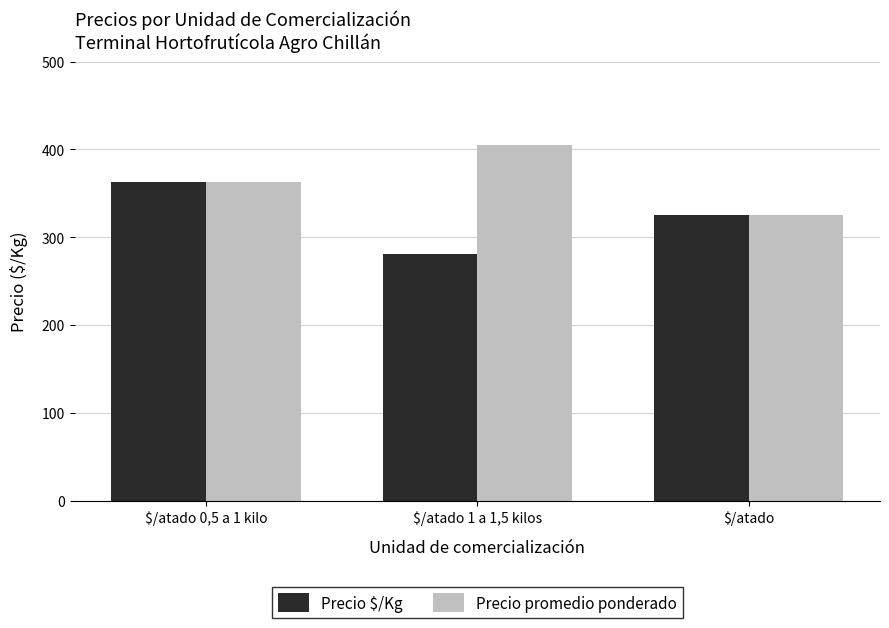

At which category does the chart reach its minimum across all series?

$/atado 1 a 1,5 kilos